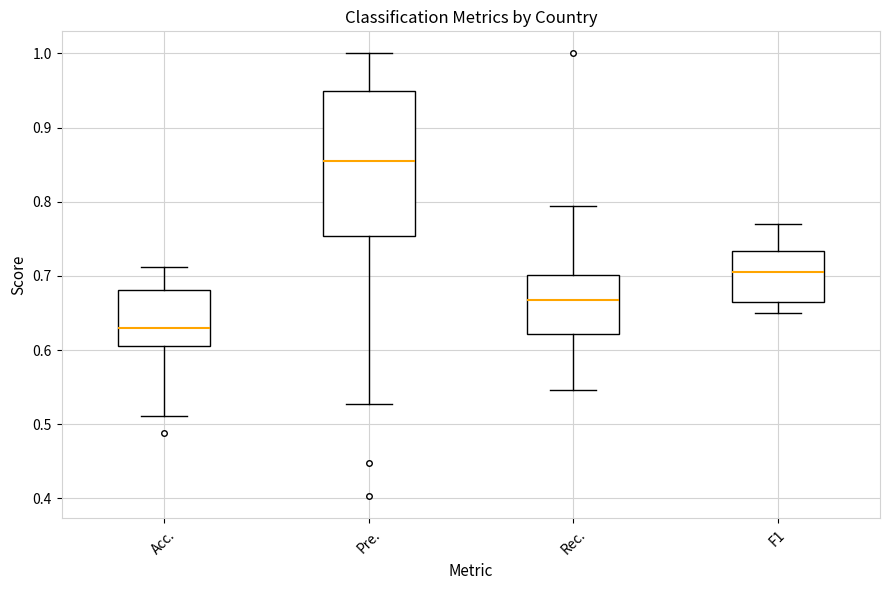

Which box's median line is the highest?

Pre.